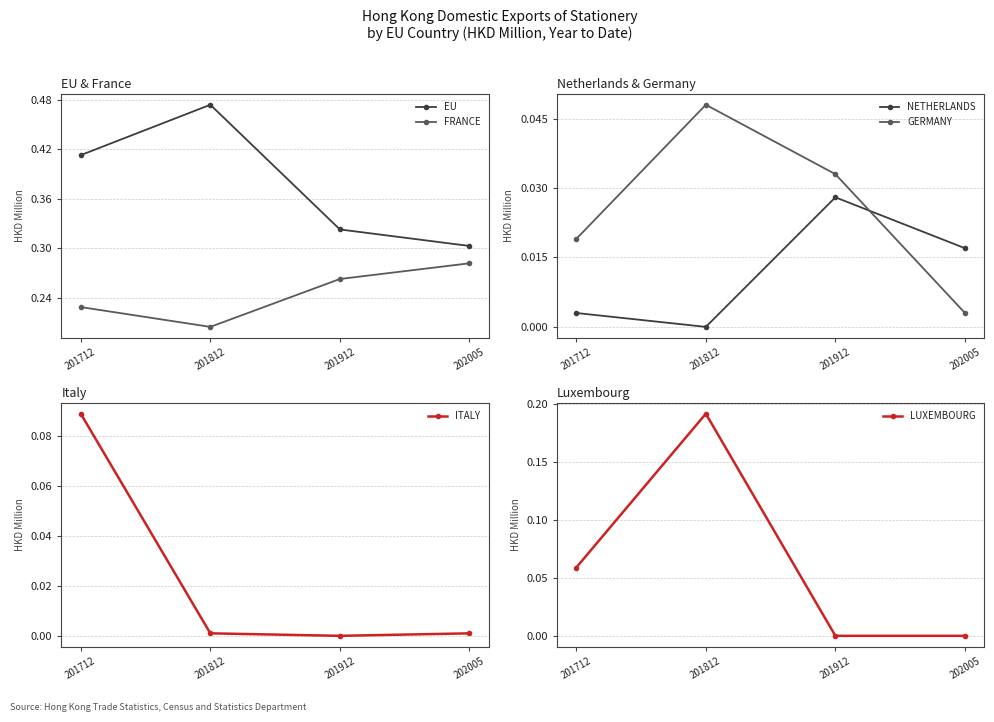

Is the value of GERMANY at 201712 greater than the value of LUXEMBOURG at 201912?

Yes